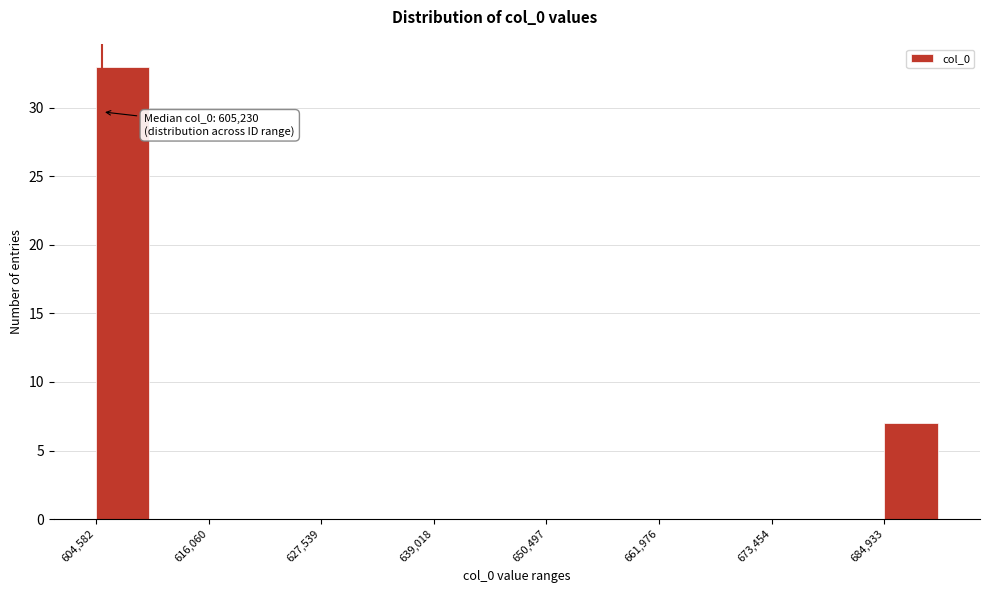

Read against the x-axis, roughly where is the centre of the tallest bar?

608000